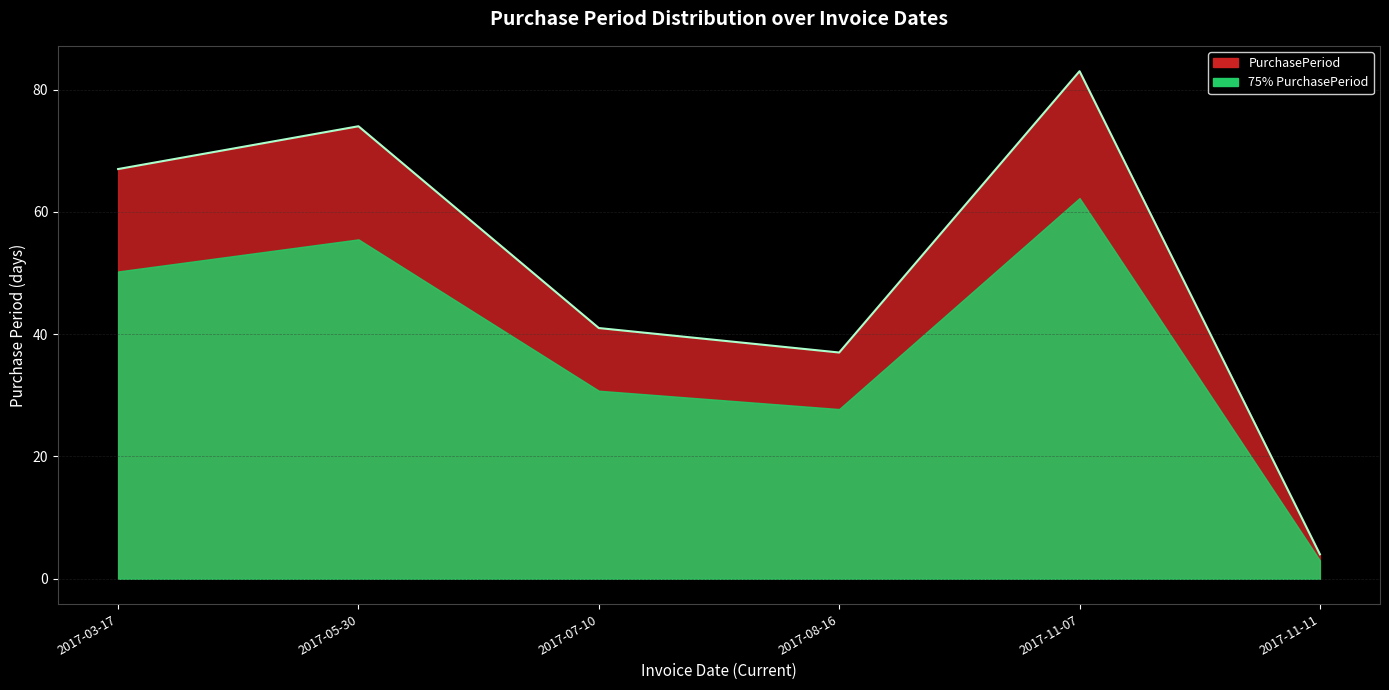

Reading left to right, list all the values displayed in this chart.

67	74	41	37	83	4